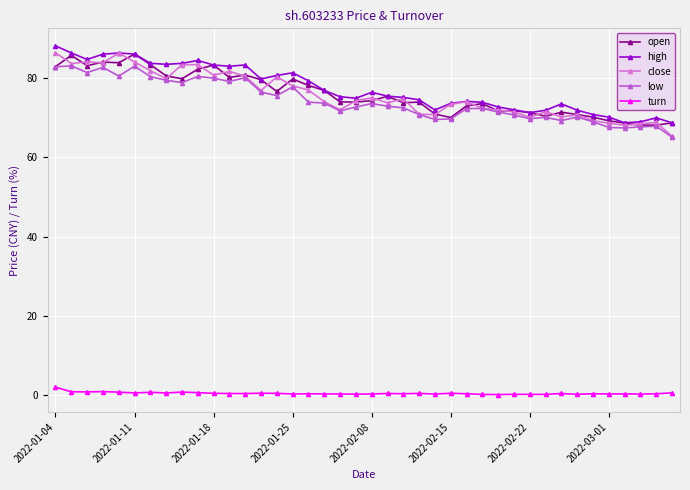

True or false: low has more than 2 points higher than both neighbors.

True